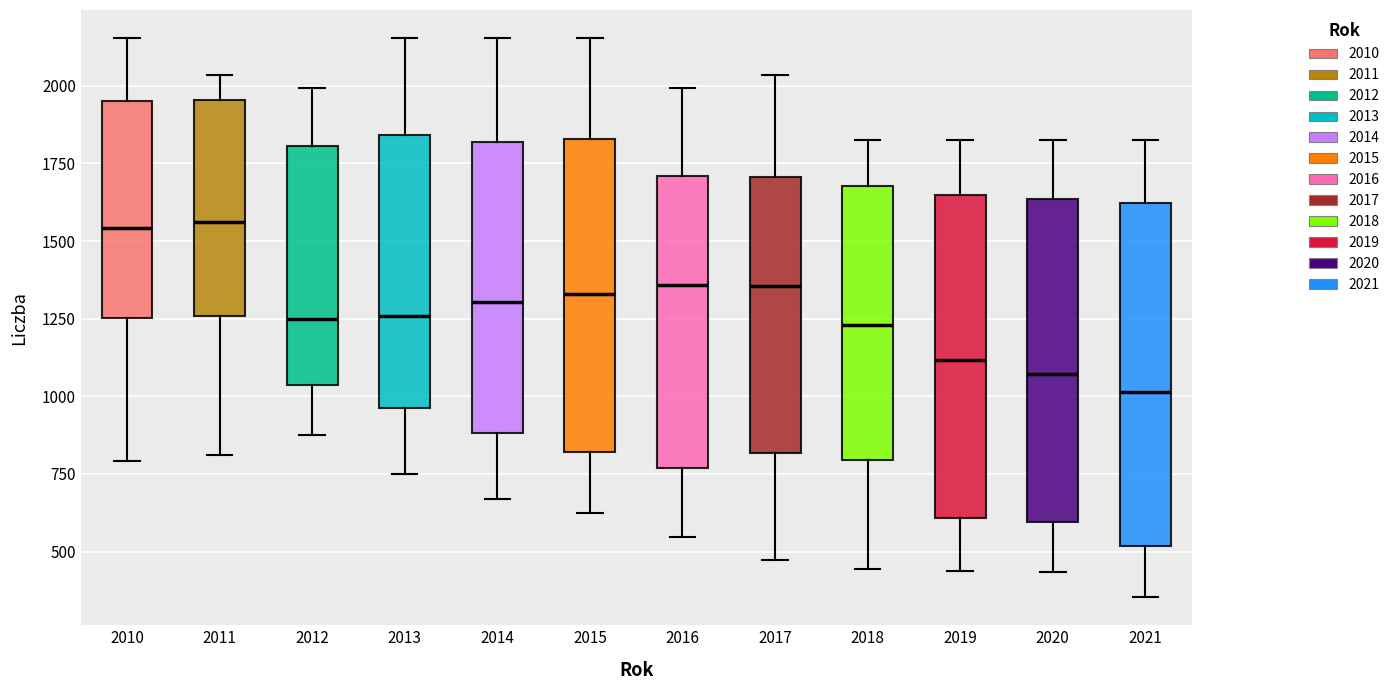

Which box is the tallest, from its lower edge to its upper edge?

2021